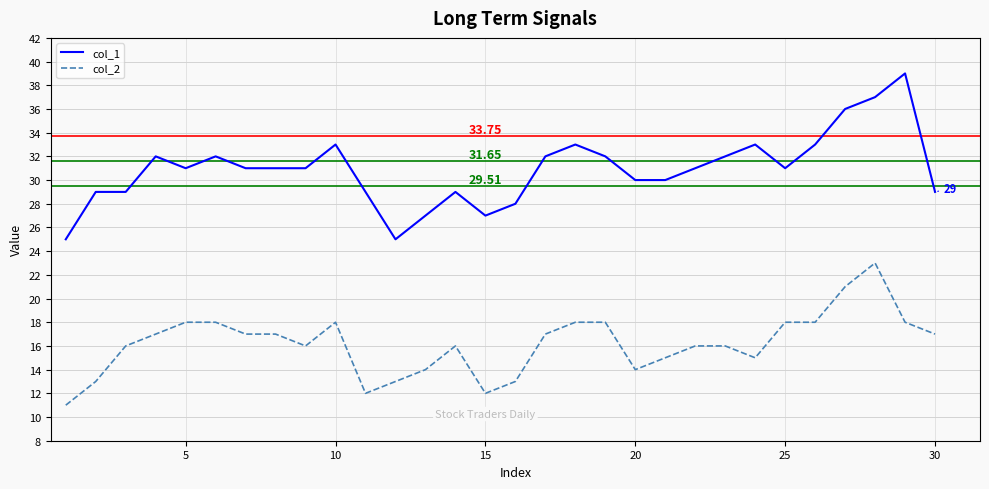

True or false: col_1 and col_2 cross at least once.

False